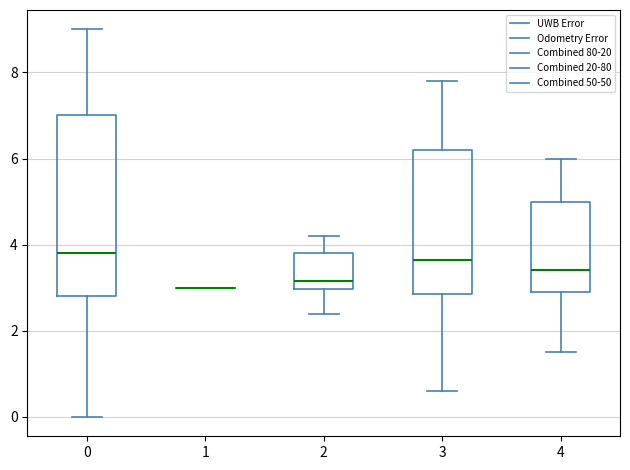

Where does the median line of the box at x = 2 sit on the y-axis? The values are not printed on the chart, so give them approximately, as read against the axis.

3.2